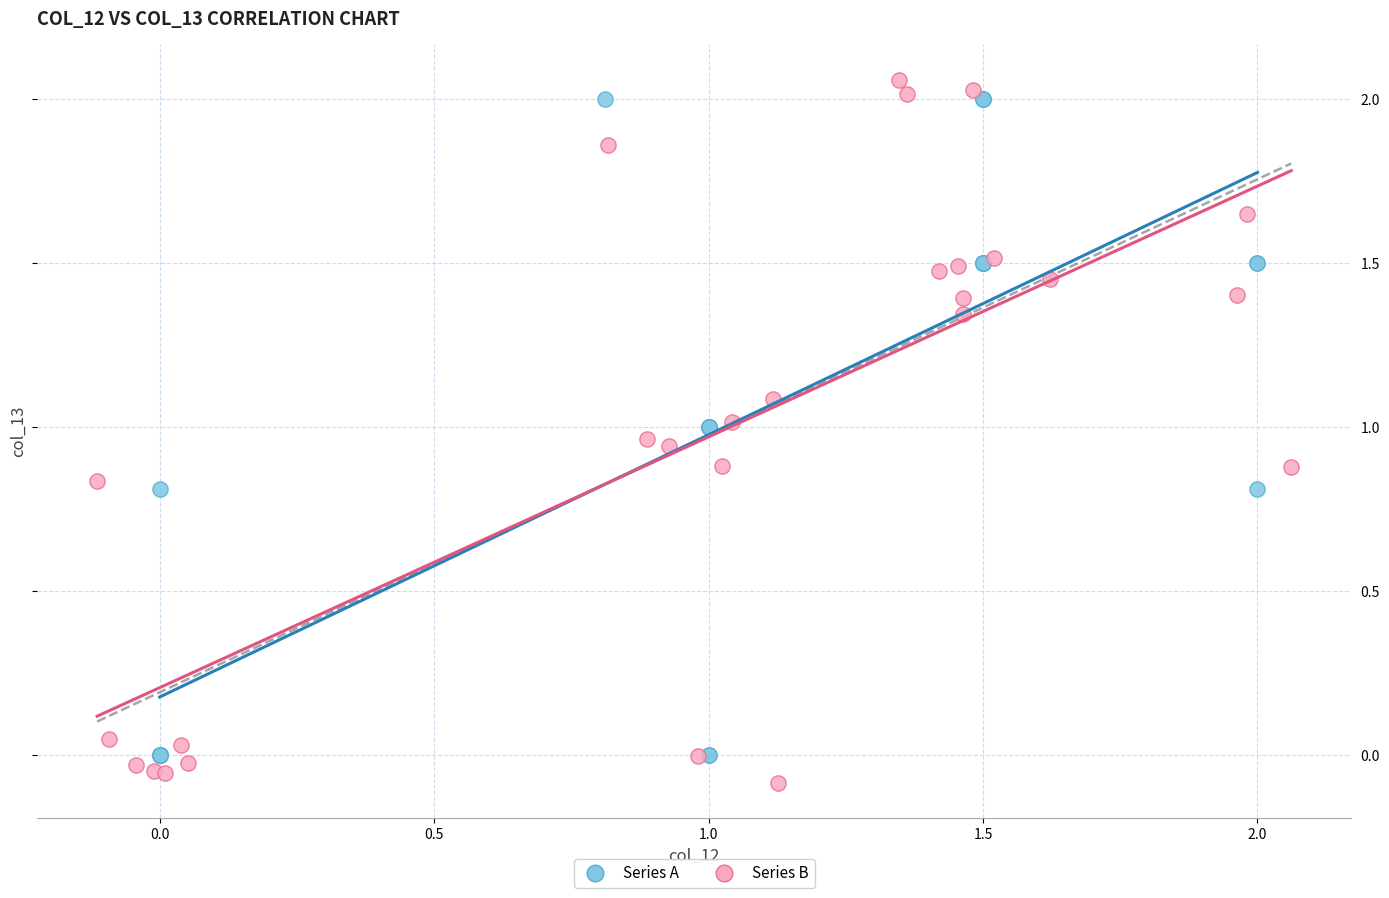

Which series has the widest spread of Y values?

Series B